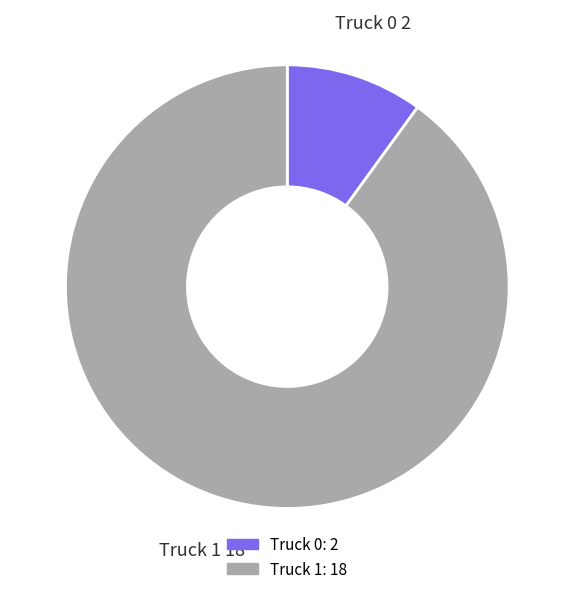

Rank the categories by value from highest to lowest.

Truck 1, Truck 0